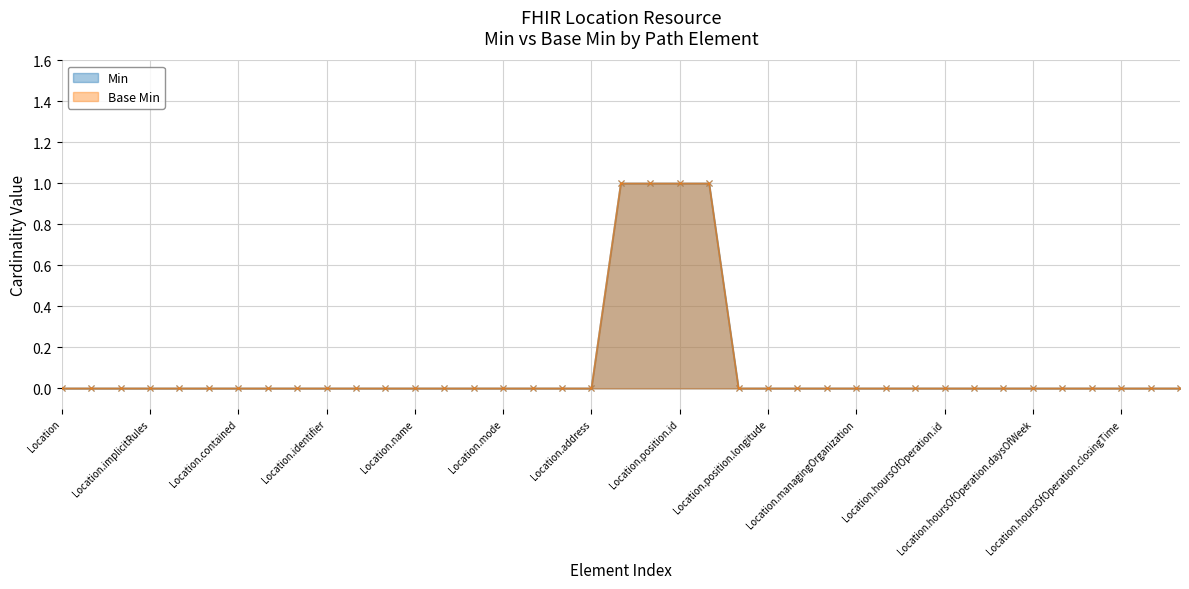

What is the label of the 33rd point from the right?

Location.contained